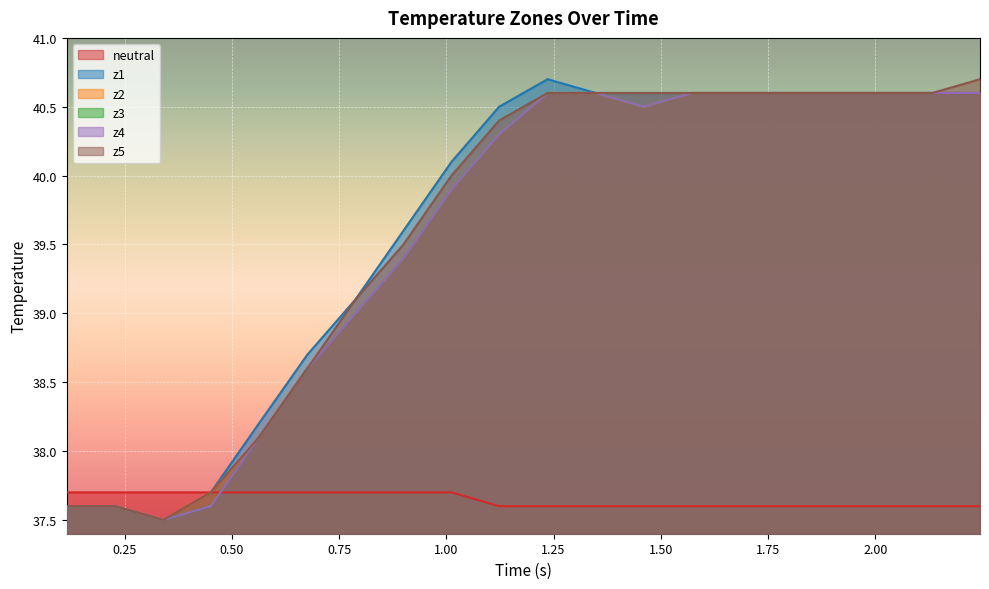

Does the chart display data point markers on the line(s)?

No